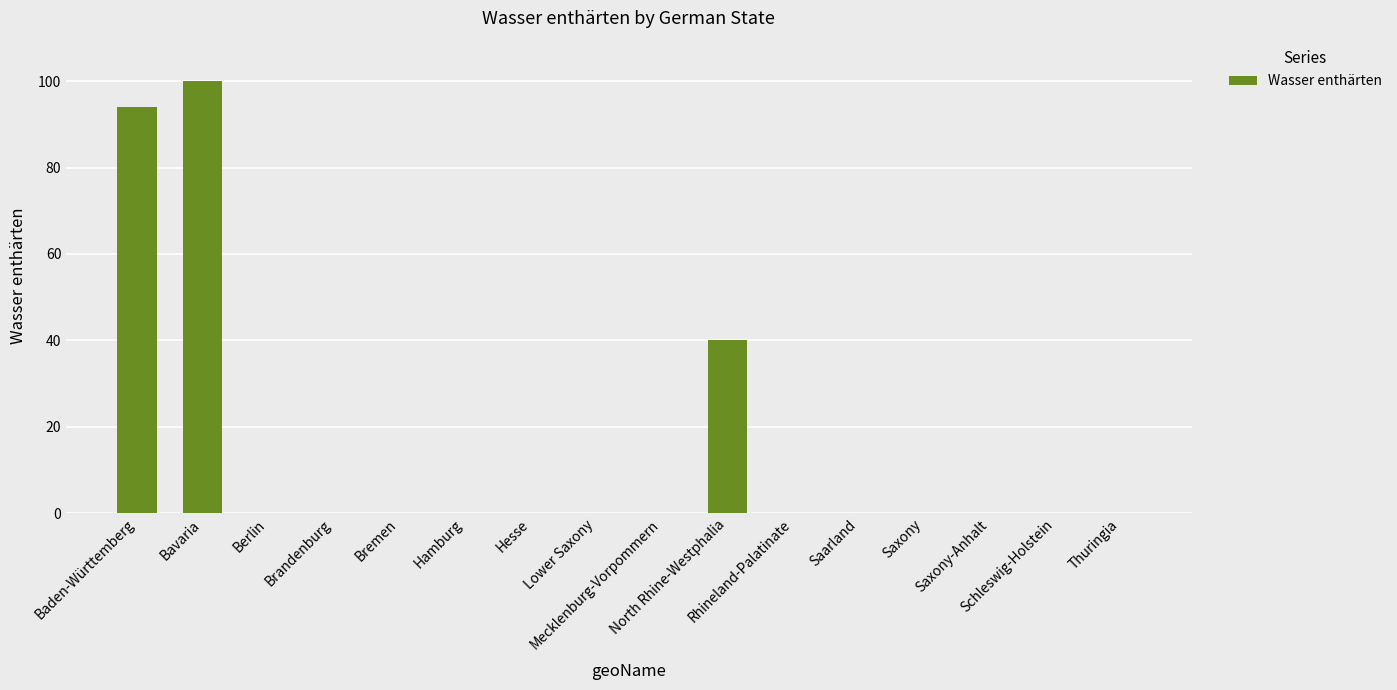

What is the sum of all values?

234